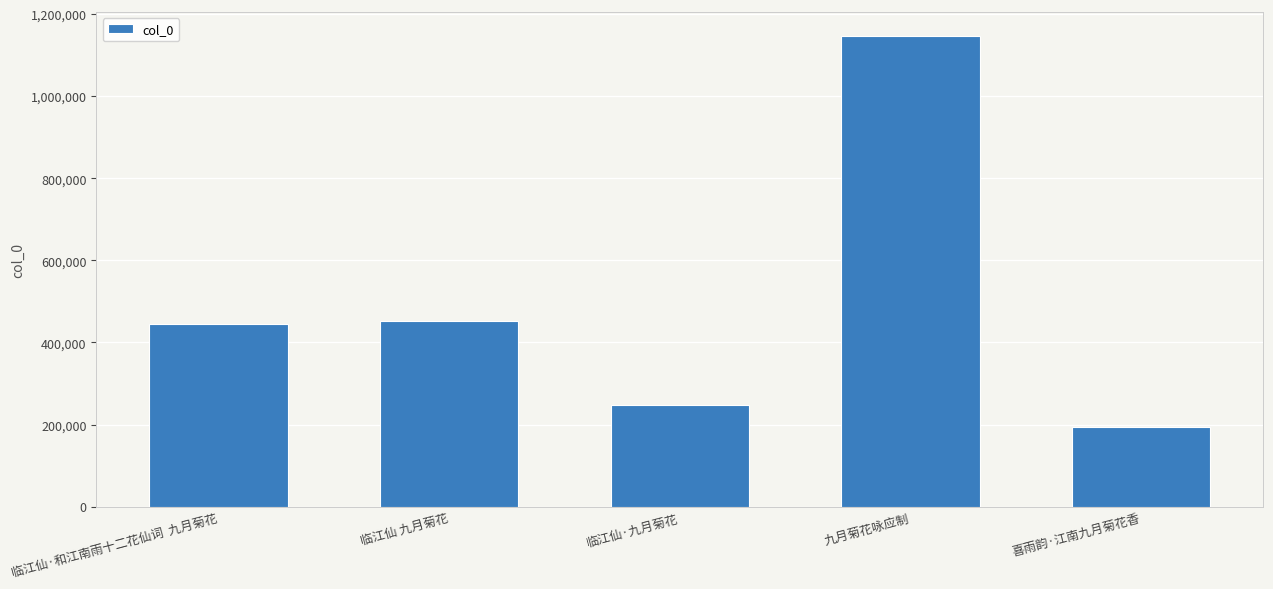

What is the greatest value displayed?

1147924